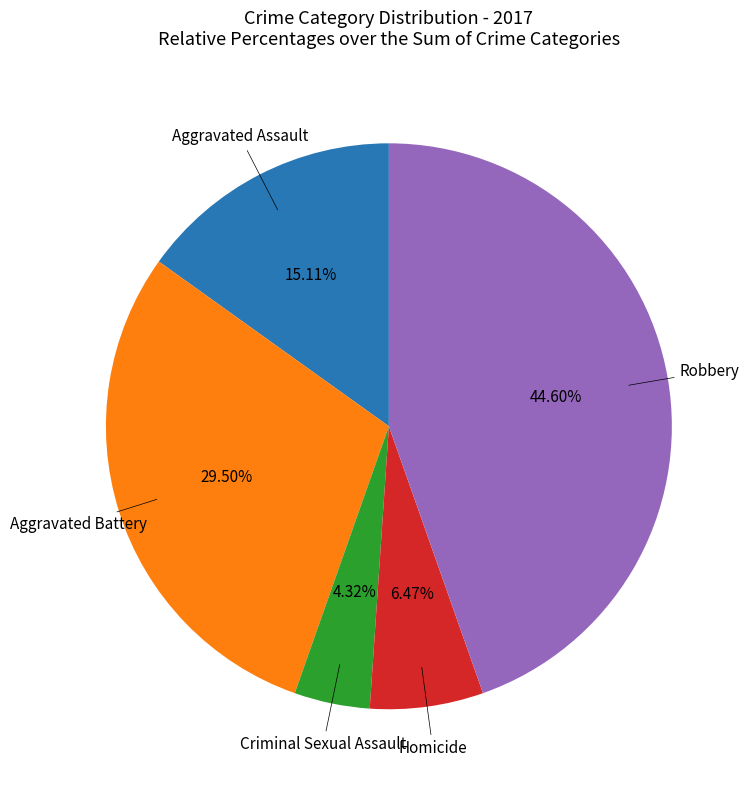

How many segments does this pie chart have?

5